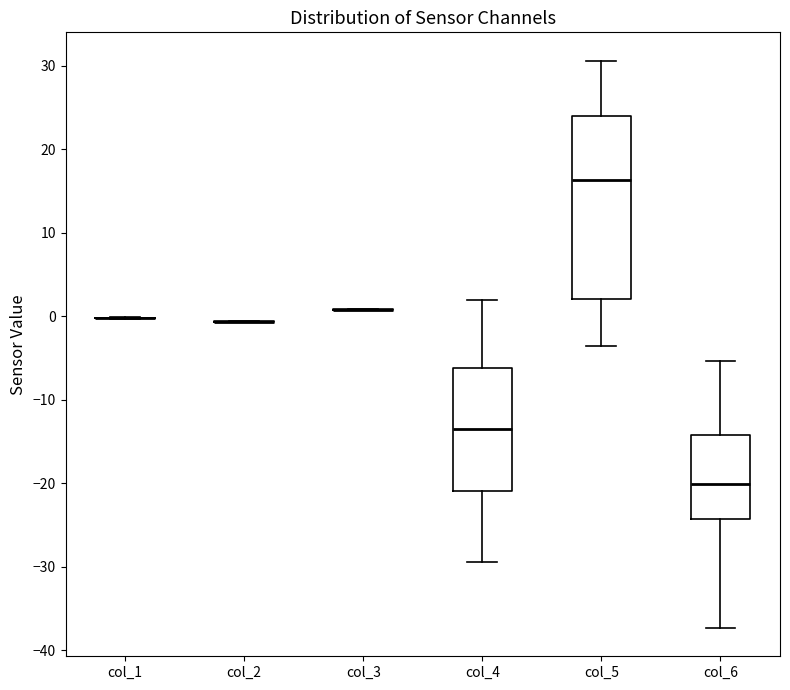

Reading left to right, transcribe this box plot: for each box, give where its median line is, the range the box spans, and where its two whiskers end, as read against the y-axis. The values are not printed on the chart, so give them approximately, as read against the axis.

col_1: box collapsed to a line at 0, whiskers 0 to 0
col_2: box collapsed to a line at -1, whiskers -1 to -1
col_3: box collapsed to a line at 1, whiskers 1 to 1
col_4: median -14, box -21 to -6, whiskers -29 to 2
col_5: median 16, box 2 to 24, whiskers -4 to 31
col_6: median -20, box -24 to -14, whiskers -37 to -5